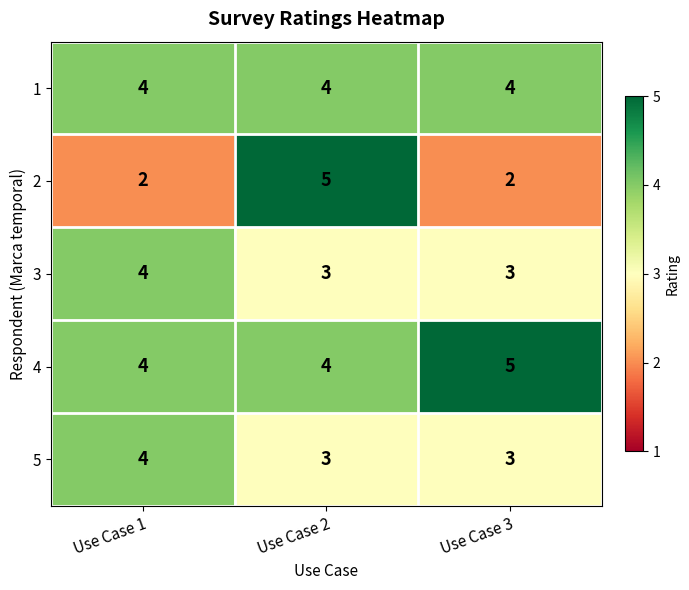

At which label does 4 reach its peak?

Use Case 3